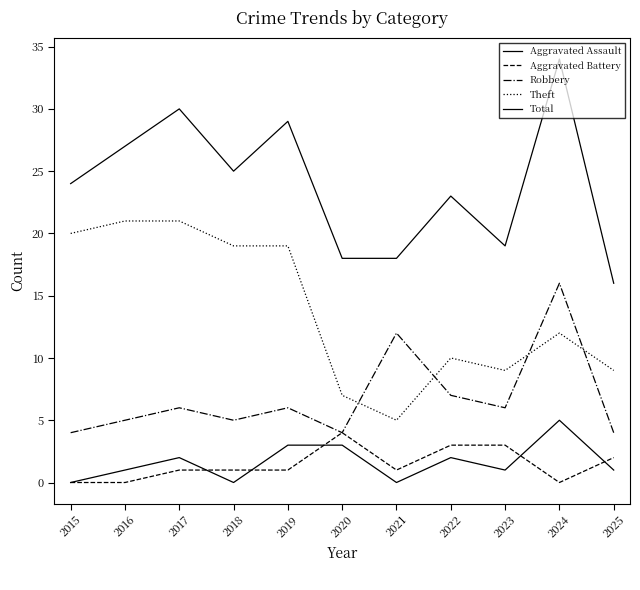

Is the value of Total at 2019 greater than the value of Theft at 2023?

Yes